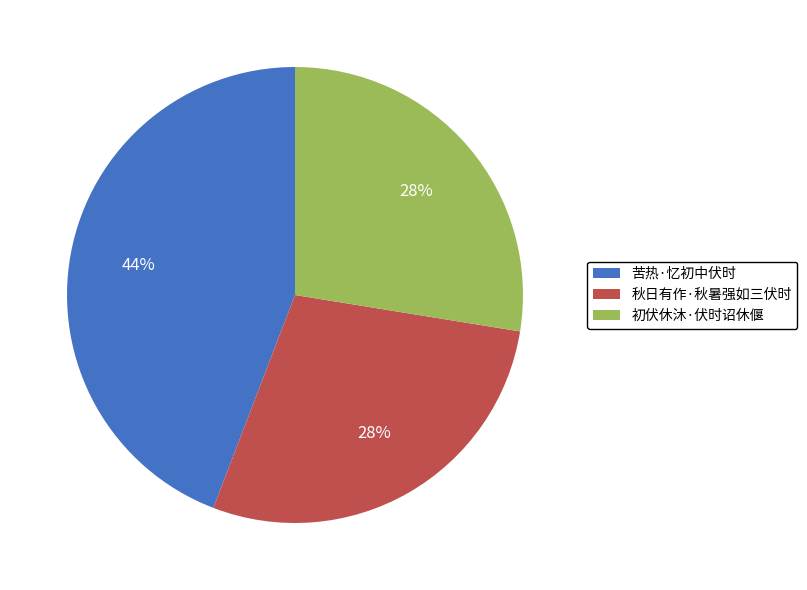

How many slices are in this pie chart?

3